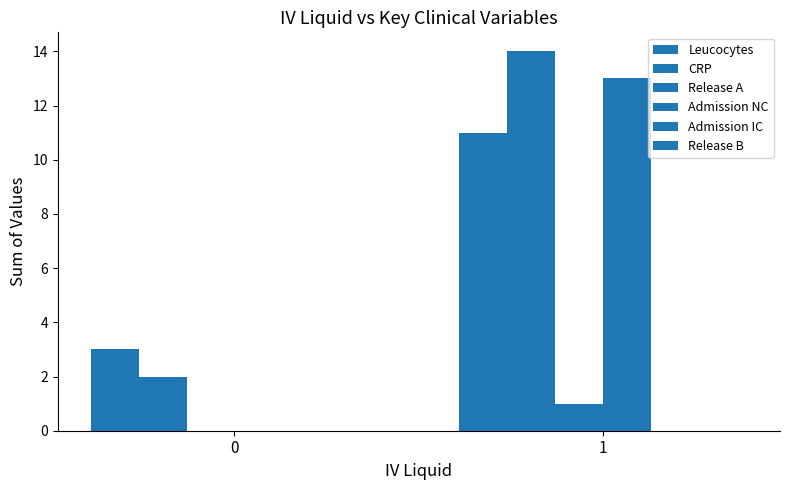

Which series has the largest range (max minus min)?

Admission NC